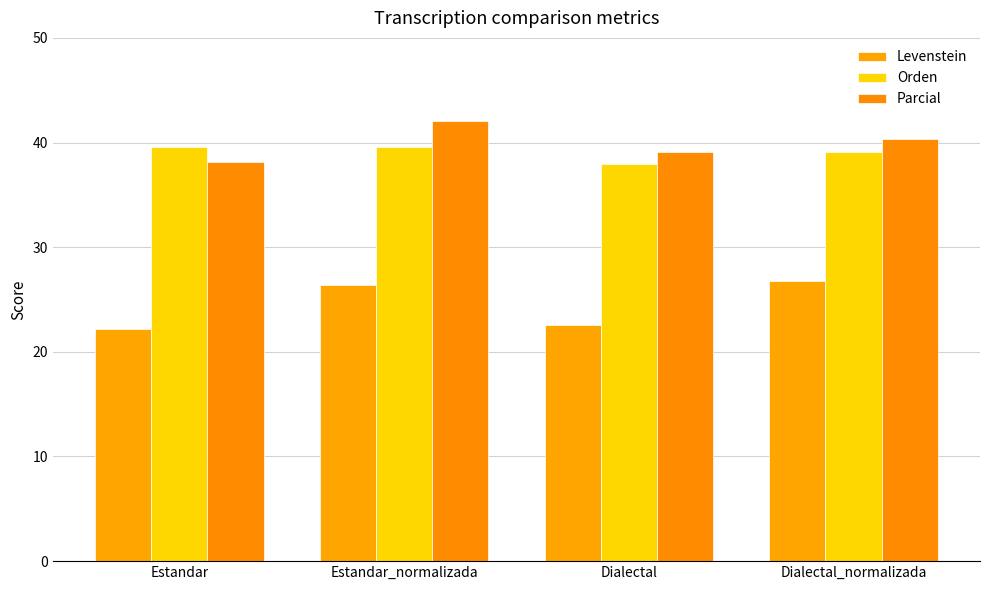

The value of Orden at Dialectal is 19.2. True or false?

False